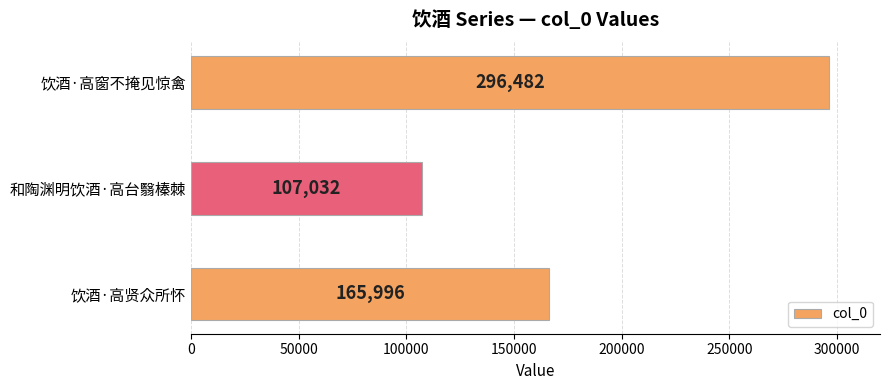

The chart shows a value of 165996 at 饮酒·高贤众所怀. True or false?

True